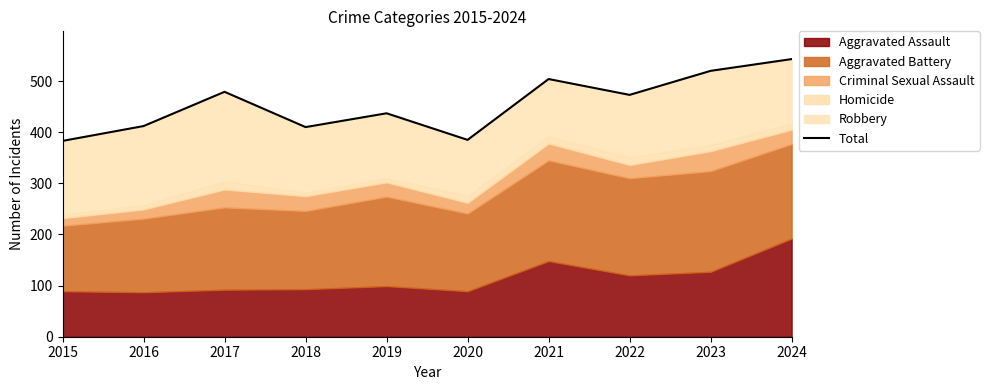

What is the value of the 9th point from the left?

520